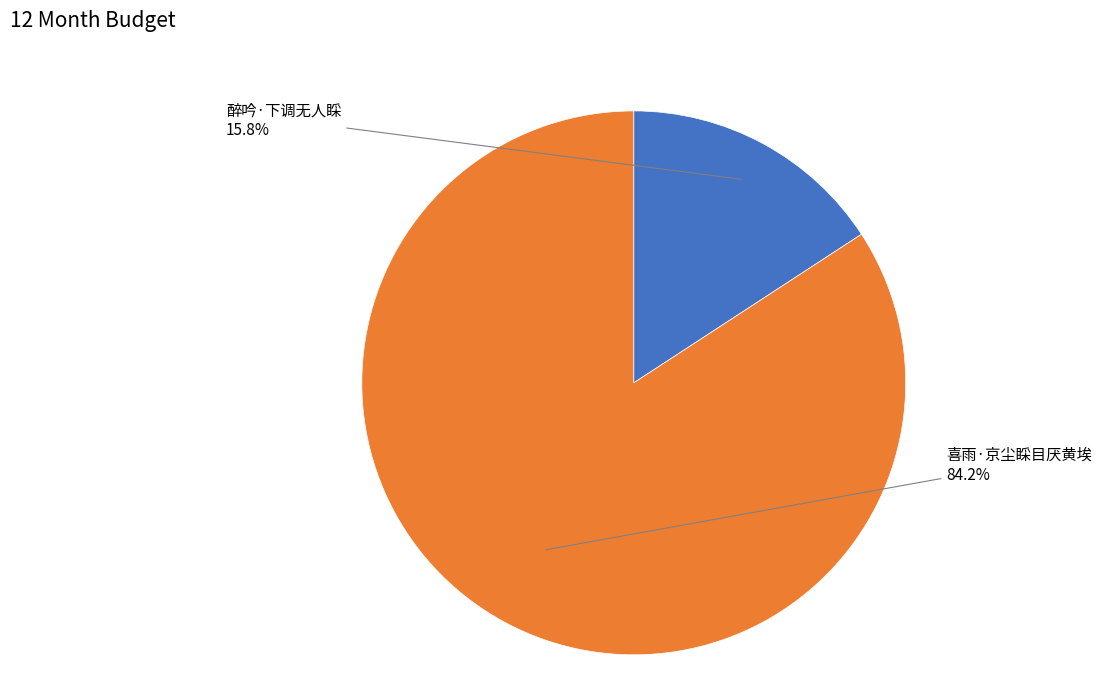

Does any single category account for the majority?

Yes